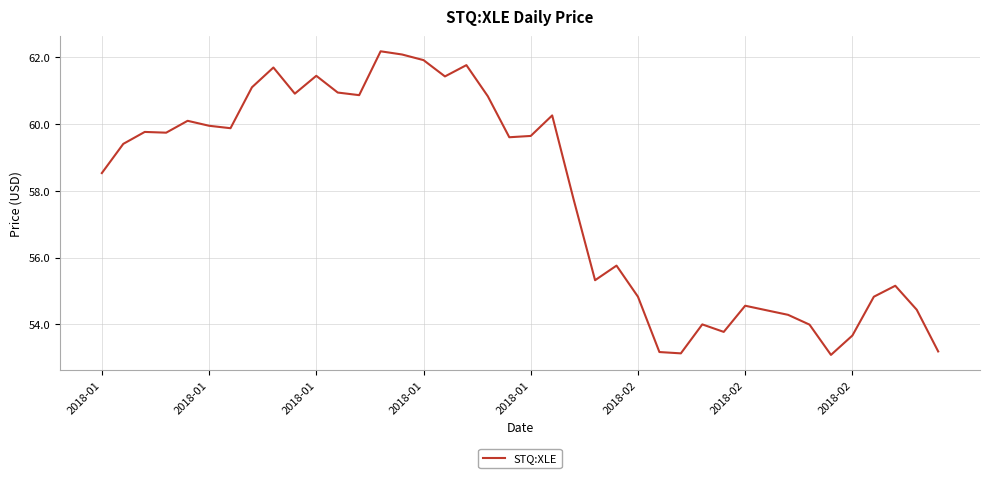

What is the minimum value shown in the chart?

53.1